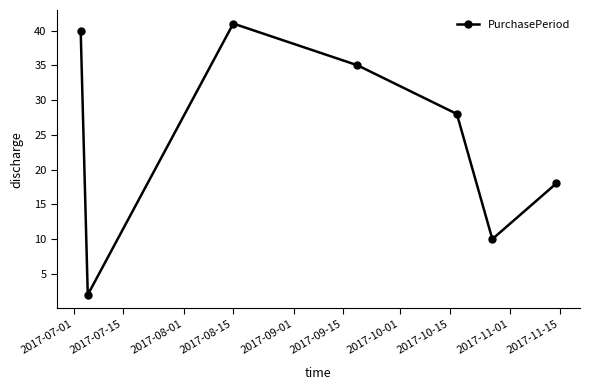

True or false: there are more than 2 points higher than both neighbors.

False